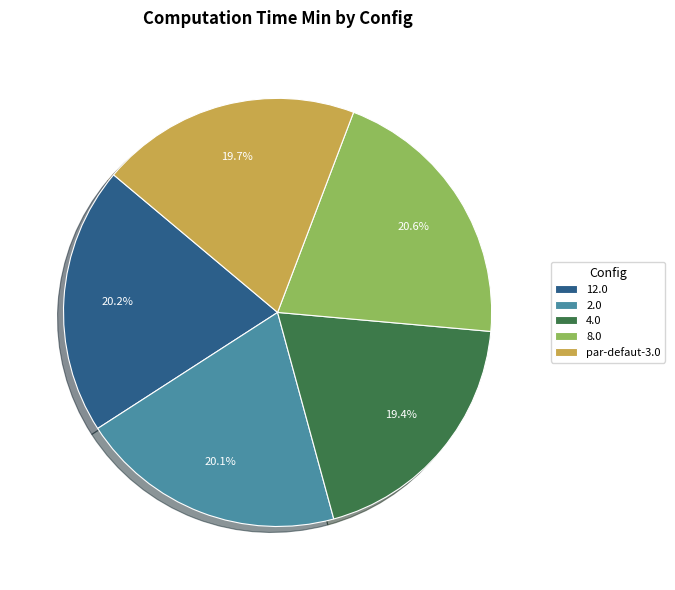

What portion of the pie excludes 12.0?

79.8%